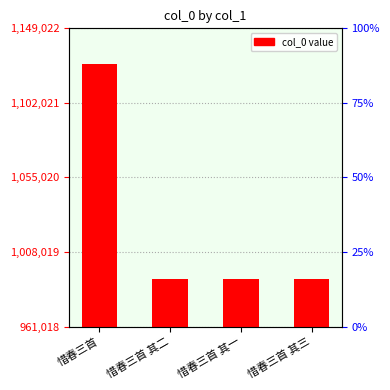

List the labels in order of value, largest first.

惜春三首, 惜春三首 其一, 惜春三首 其二, 惜春三首 其三